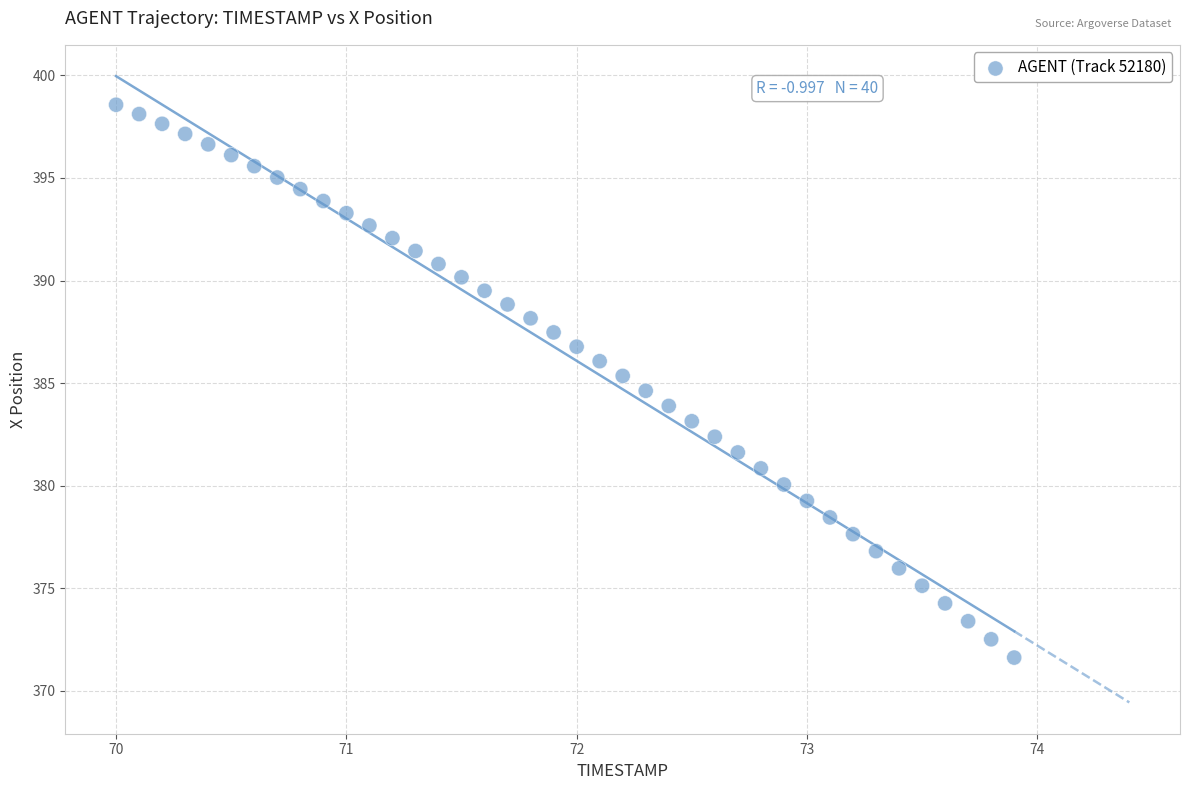

What is the range of X values (max minus min)?

3.9